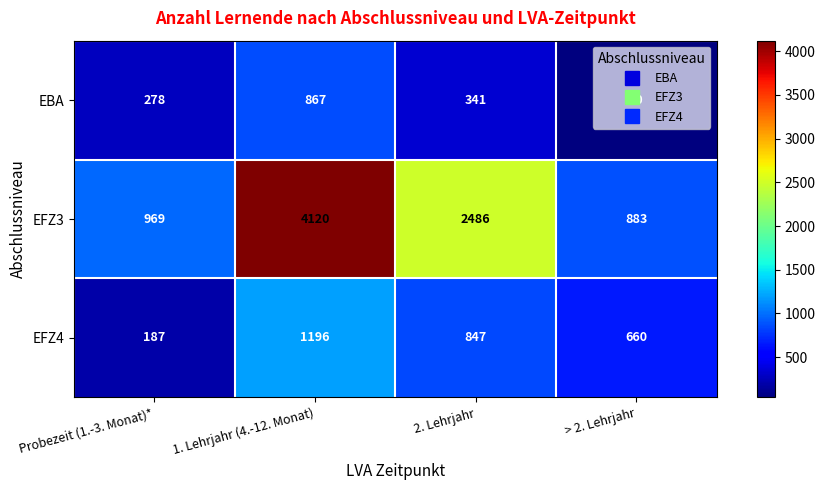

At which label is EFZ4 closest to 691?

> 2. Lehrjahr